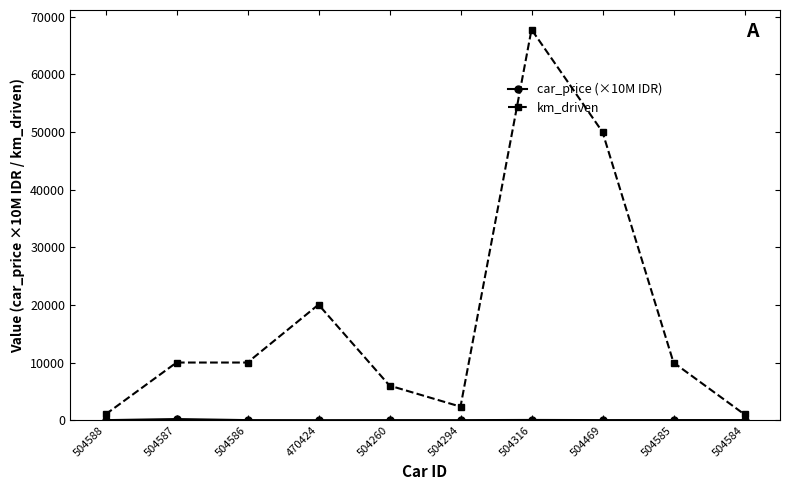

The km_driven series shows 2454.5 at 504260. True or false?

False